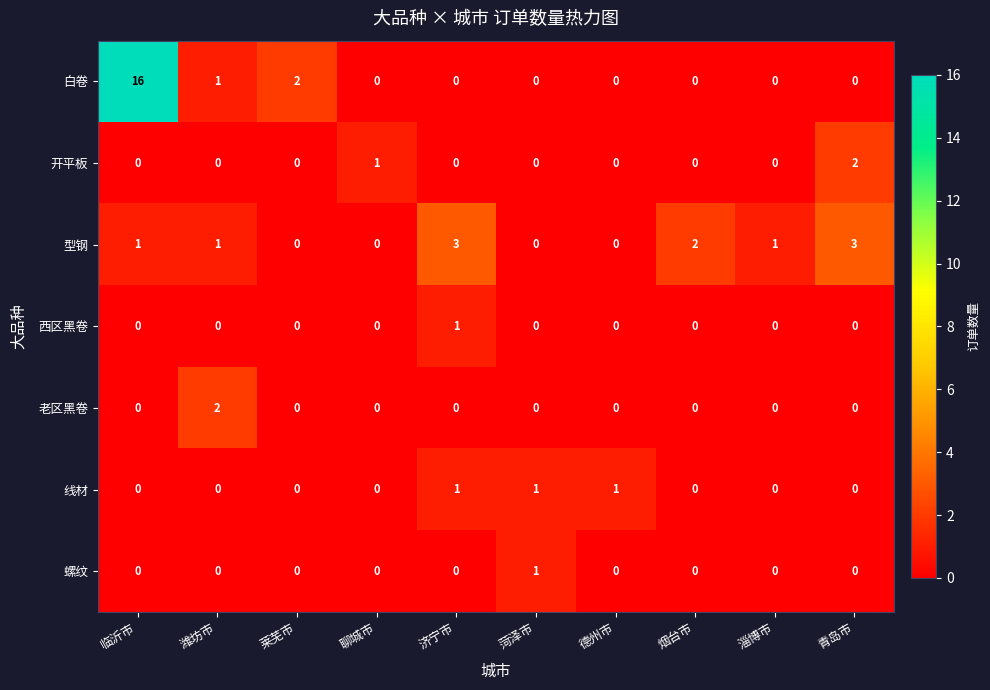

Is it true that 开平板 equals 0 at 莱芜市?

True